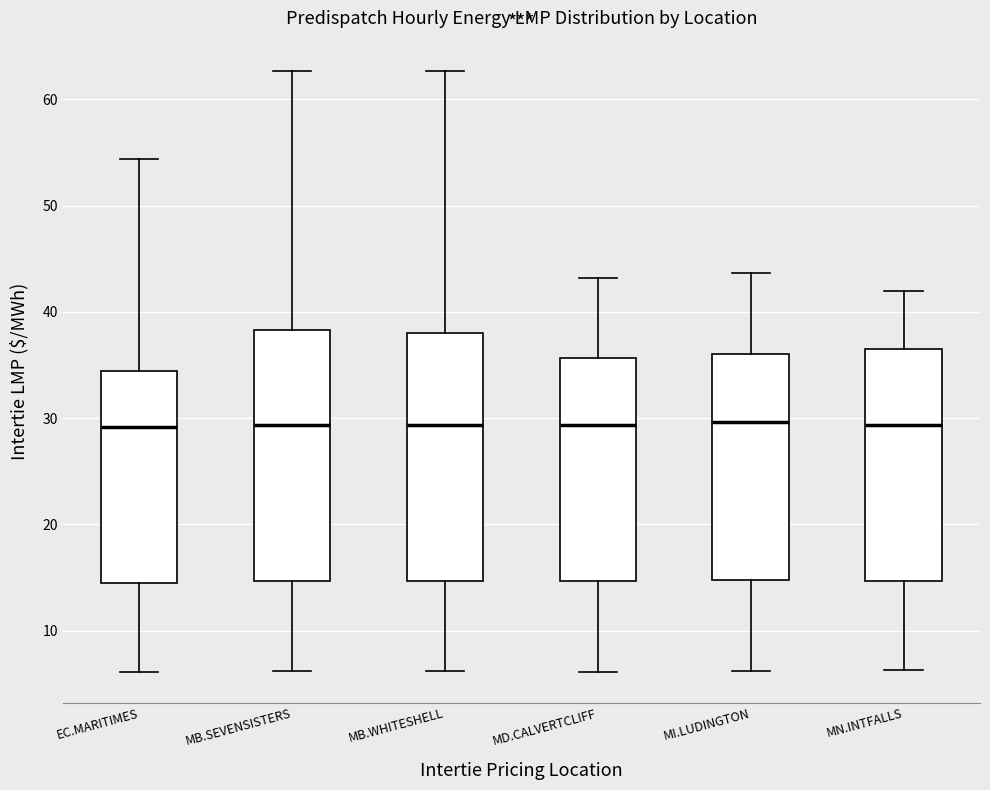

Reading left to right, read every box against the y-axis: the position of its median line, the range the box covers, and the ends of its whiskers. The values are not printed on the chart, so give them approximately, as read against the axis.

EC.MARITIMES: median 29, box 15 to 34, whiskers 6 to 54
MB.SEVENSISTERS: median 29, box 15 to 38, whiskers 6 to 63
MB.WHITESHELL: median 29, box 15 to 38, whiskers 6 to 63
MD.CALVERTCLIFF: median 29, box 15 to 36, whiskers 6 to 43
MI.LUDINGTON: median 30, box 15 to 36, whiskers 6 to 44
MN.INTFALLS: median 29, box 15 to 36, whiskers 6 to 42